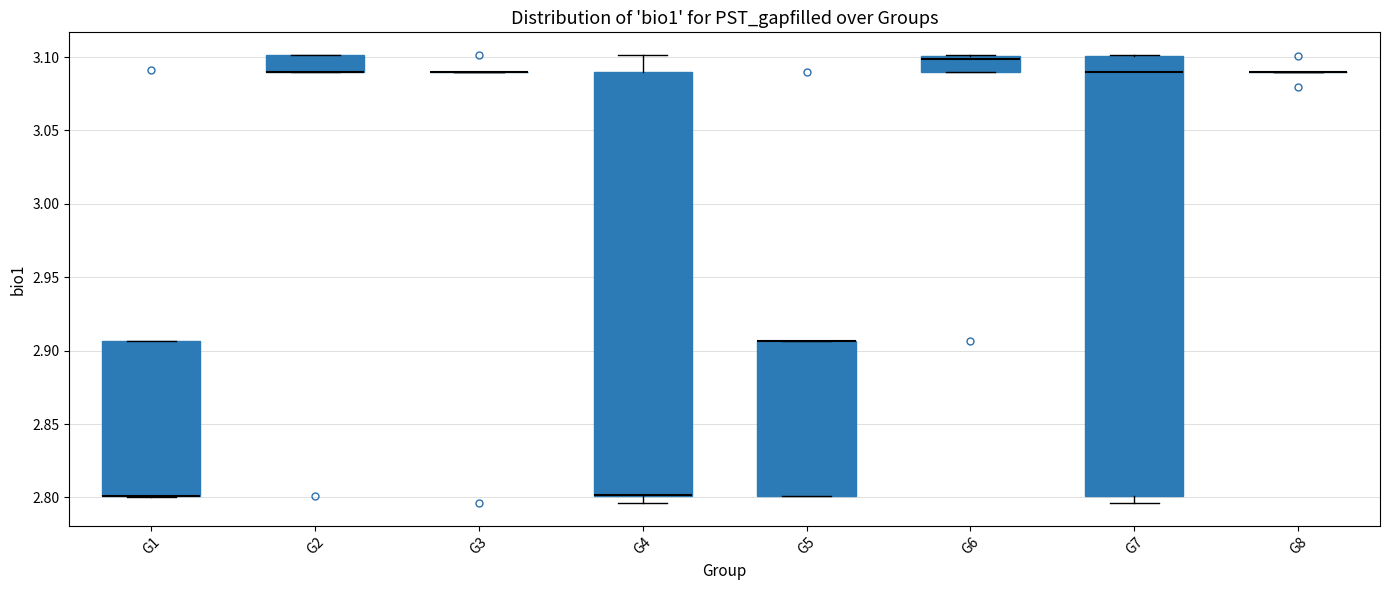

Reading left to right, transcribe this box plot: for each box, give where its median line is, the range the box spans, and where its two whiskers end, as read against the y-axis. The values are not printed on the chart, so give them approximately, as read against the axis.

G1: median 2.800 (drawn on the box's lower edge), box 2.800 to 2.905, whiskers 2.800 to 2.905
G2: median 3.090 (drawn on the box's lower edge), box 3.090 to 3.100, whiskers 3.090 to 3.100
G3: box collapsed to a line at 3.090, whiskers 3.090 to 3.090
G4: median 2.800 (drawn on the box's lower edge), box 2.800 to 3.090, whiskers 2.795 to 3.100
G5: median 2.905 (drawn on the box's upper edge), box 2.800 to 2.905, whiskers 2.800 to 2.905
G6: median 3.100 (just below the box's upper edge), box 3.090 to 3.100, whiskers 3.090 to 3.100
G7: median 3.090, box 2.800 to 3.100, whiskers 2.795 to 3.100
G8: box collapsed to a line at 3.090, whiskers 3.090 to 3.090